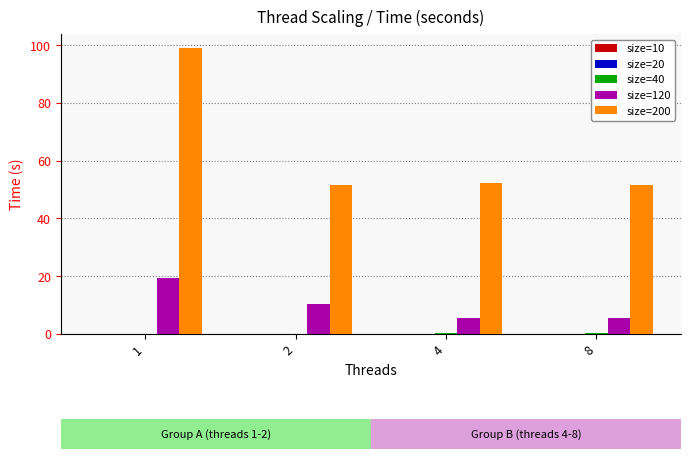

What is the greatest value displayed?

98.9